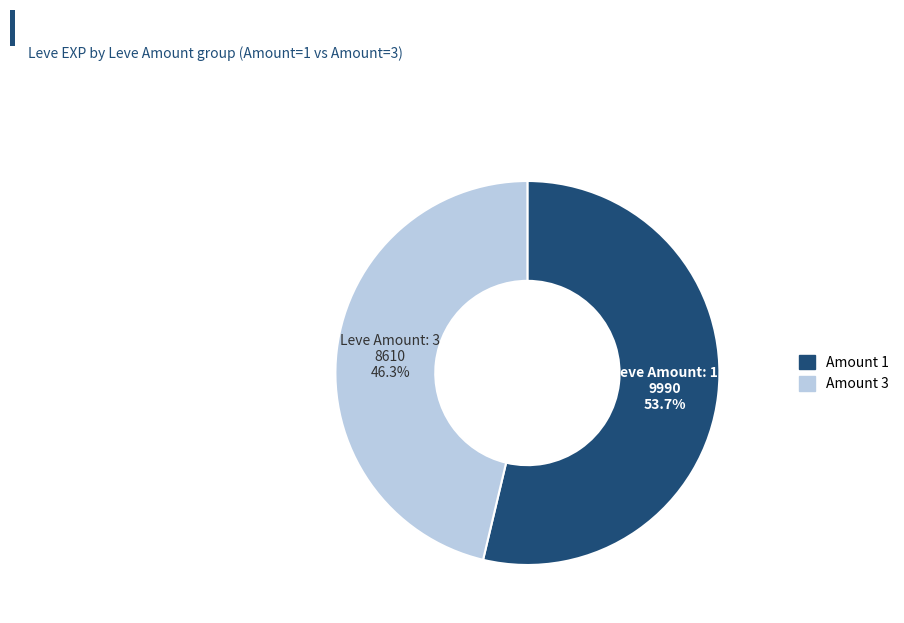

Is there a majority slice in this chart?

Yes